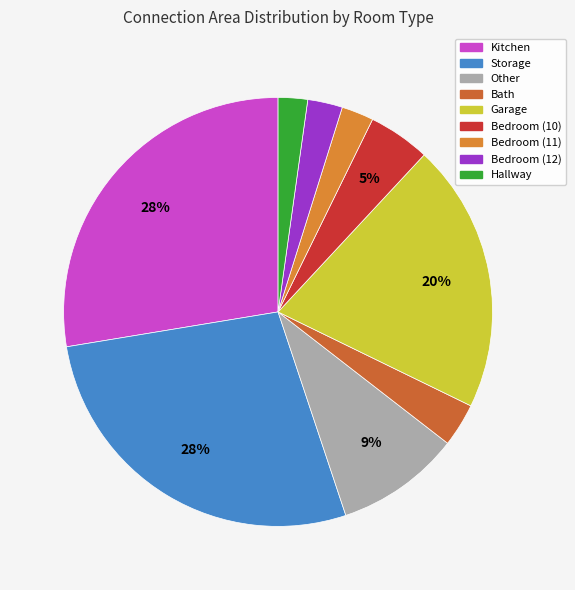

How many slices are in this pie chart?

9